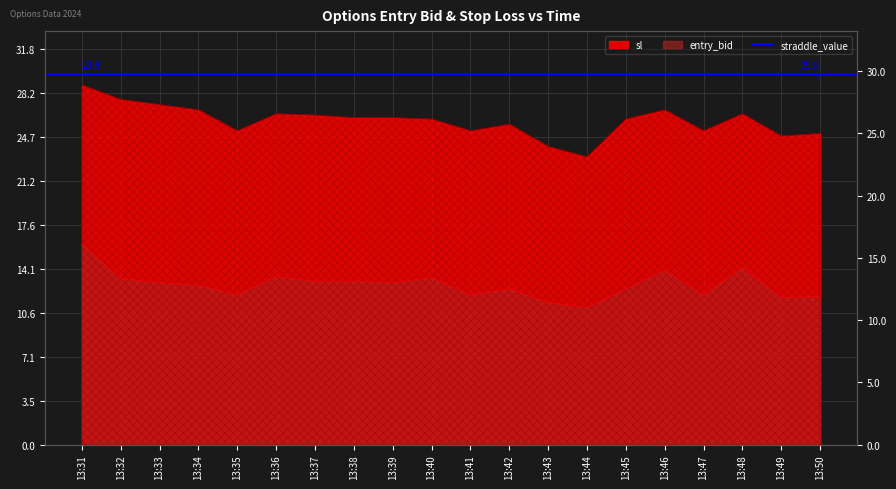

Which label corresponds to the largest value in the chart?

13:31